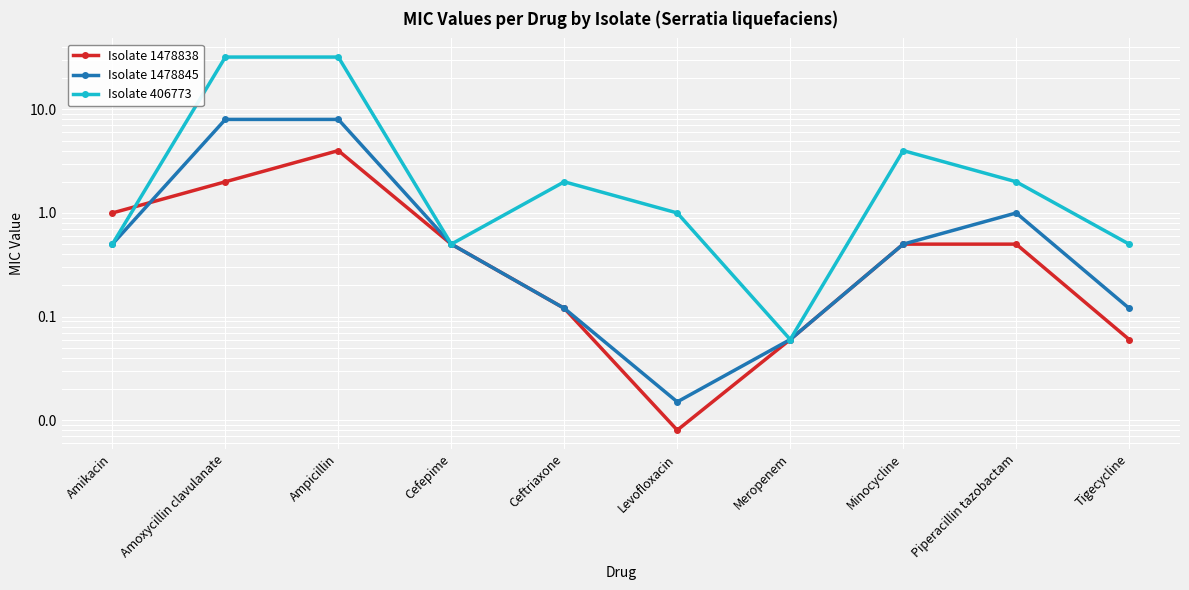

What is the difference between the highest and lowest values at Minocycline?

3.5